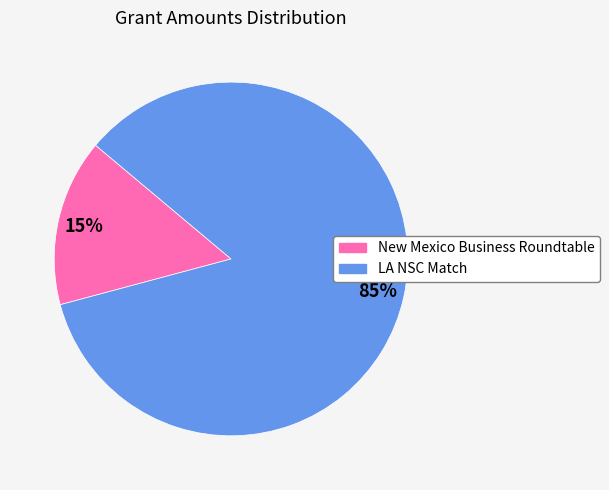

What percentage is the LA NSC Match slice, to the nearest percent?

85%